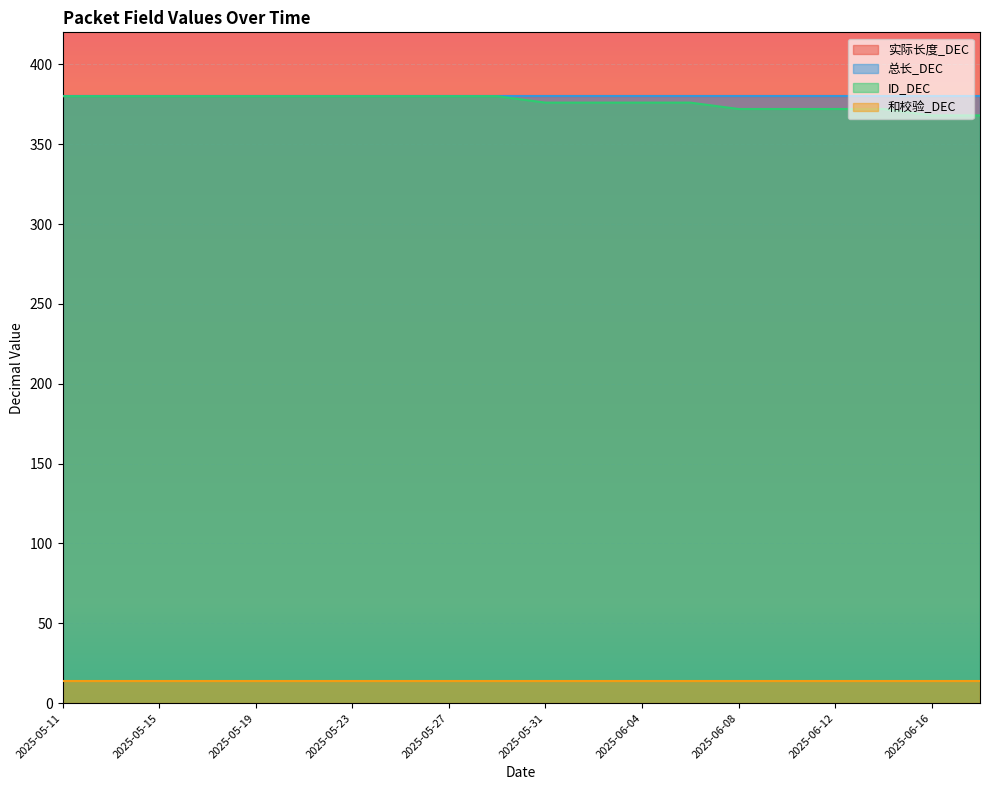

True or false: 和校验_DEC and 总长_DEC intersect in this chart.

False